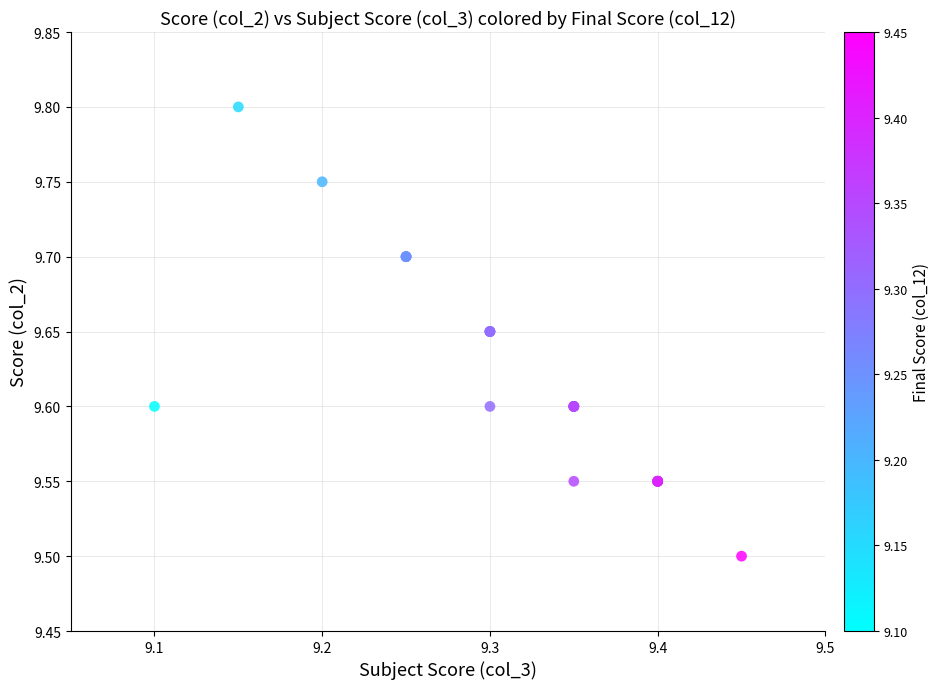

What Y value in the scatter plot is closest to 9?

9.5